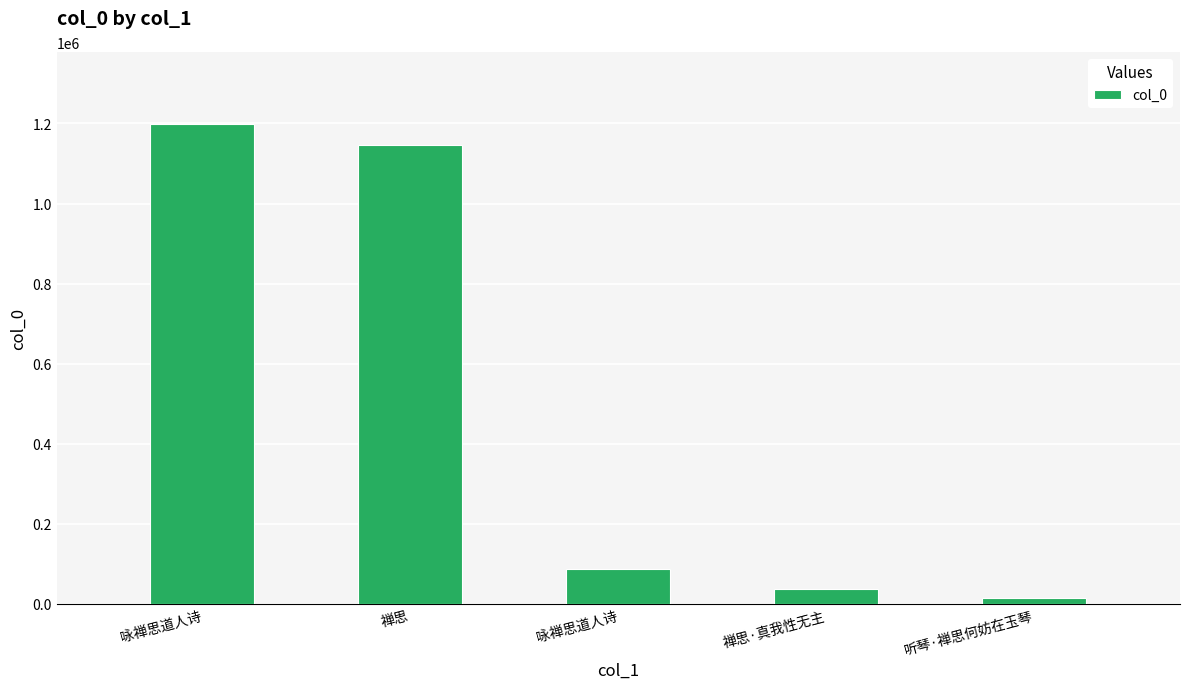

At which label does the data first exceed 85765?

咏禅思道人诗